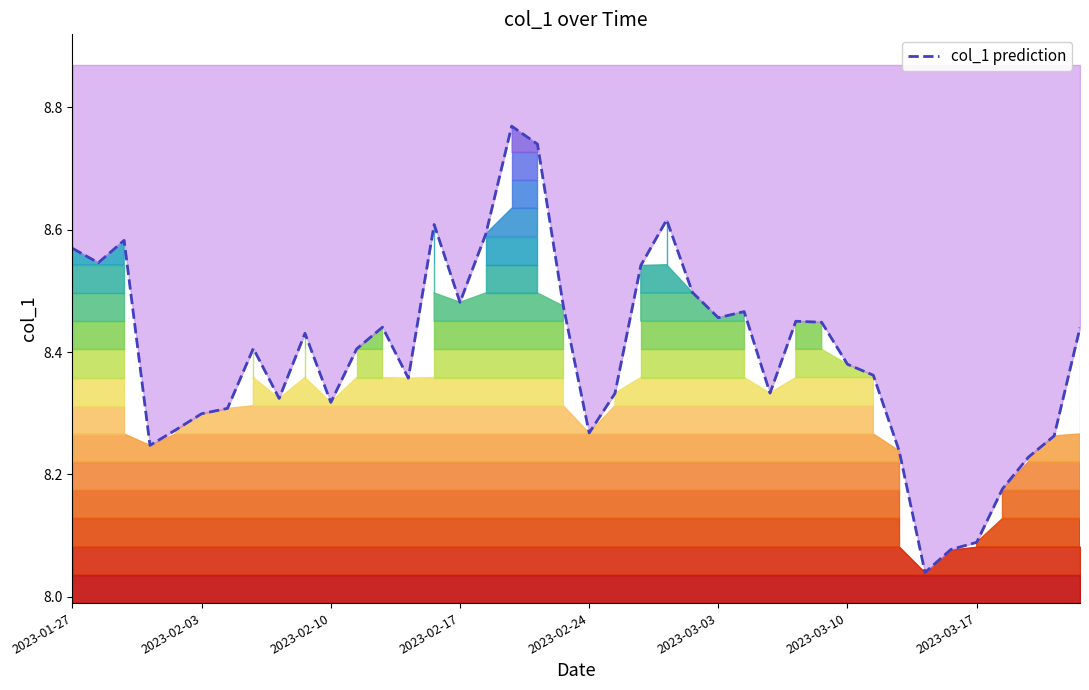

What is the difference between the maximum and minimum values?

0.7